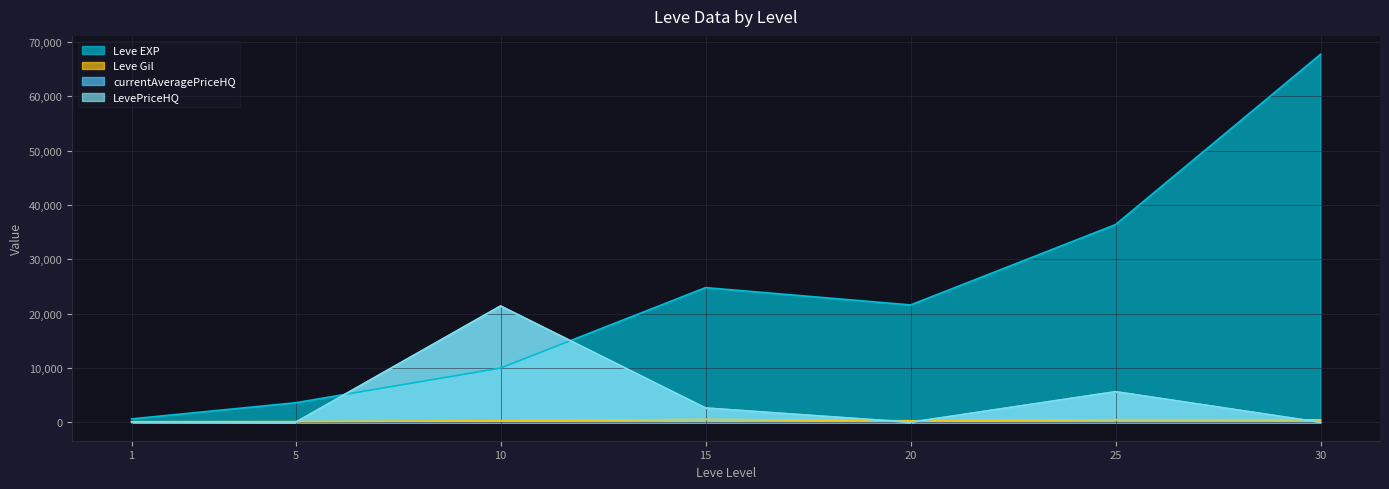

True or false: Leve Gil has a value of 290.0 at 20.

True